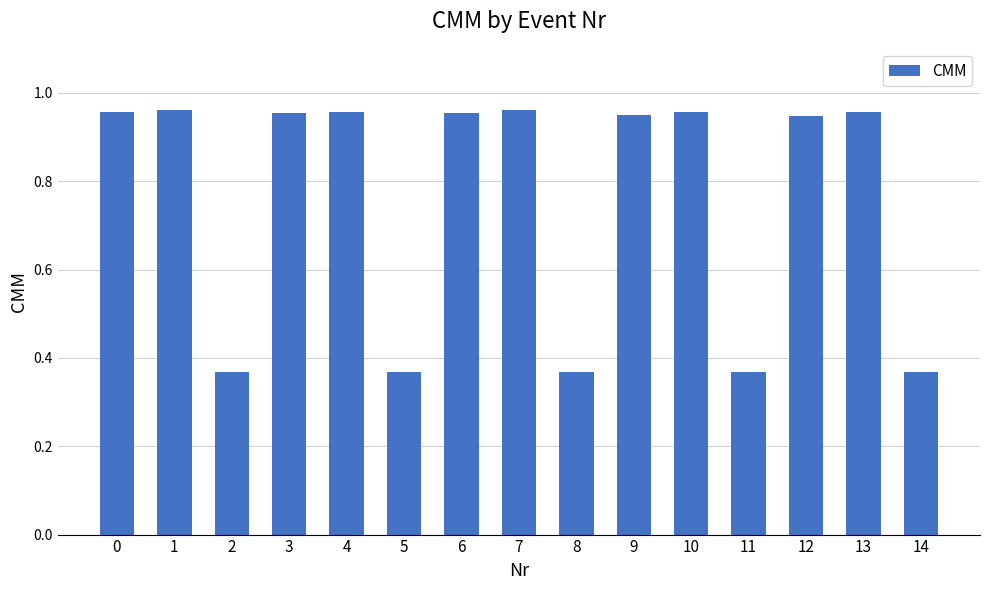

What is the difference between the maximum and minimum values?

0.6